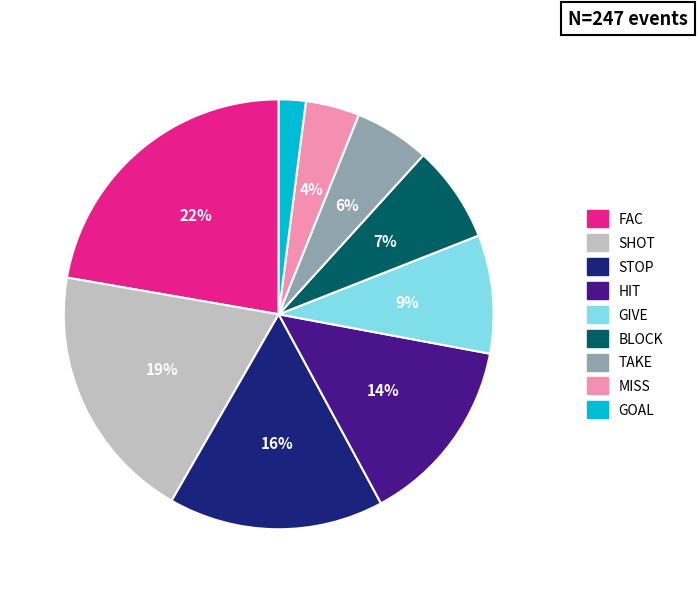

The GIVE slice represents 19% of the pie. True or false?

False